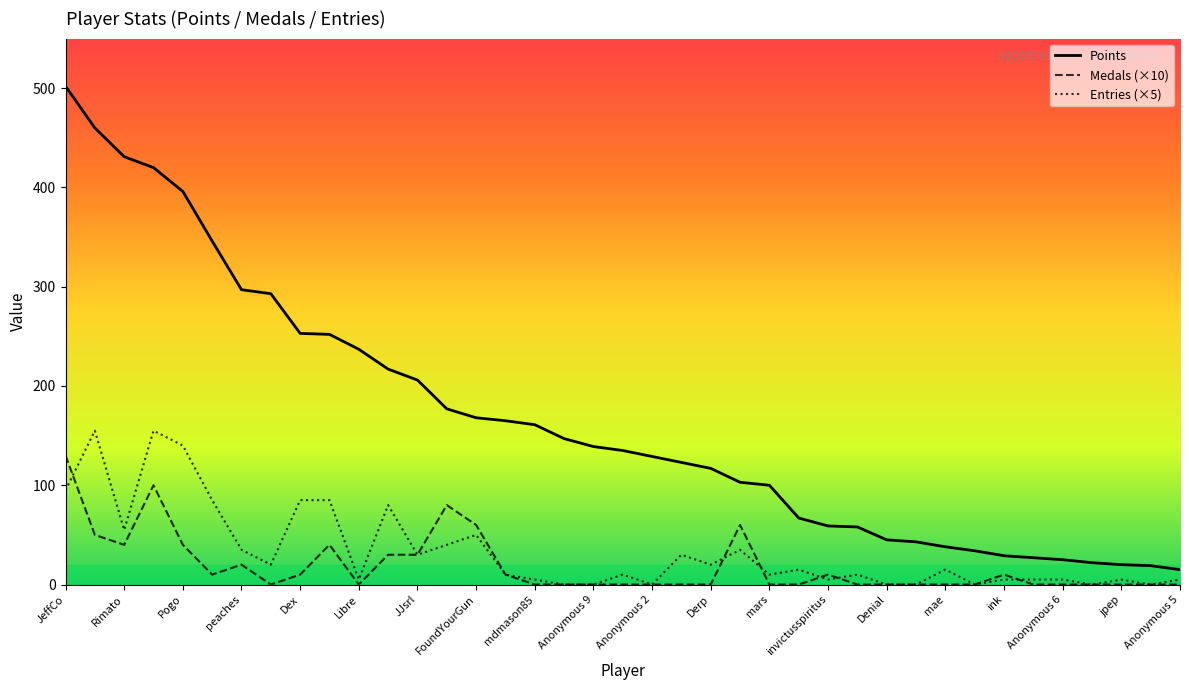

What is the greatest value displayed?

502